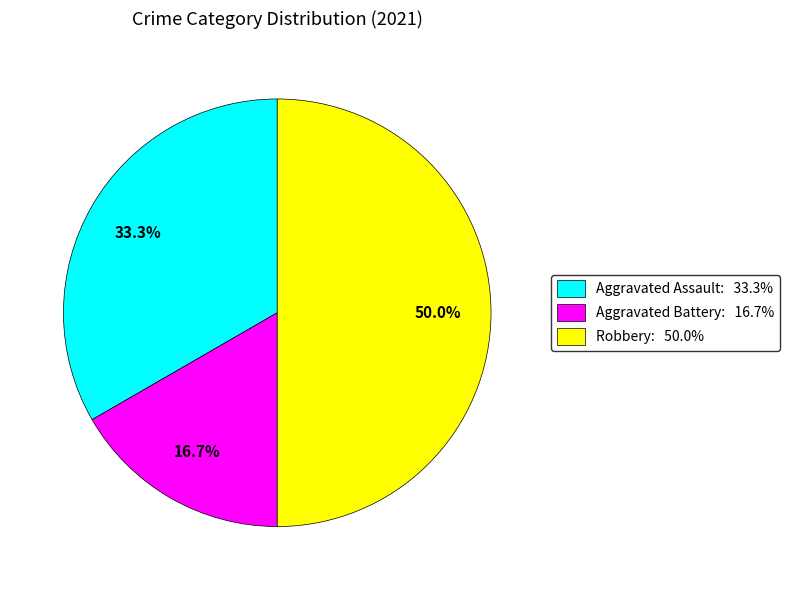

To the nearest percent, what is the difference between the Aggravated Assault and Aggravated Battery slice percentages?

17%